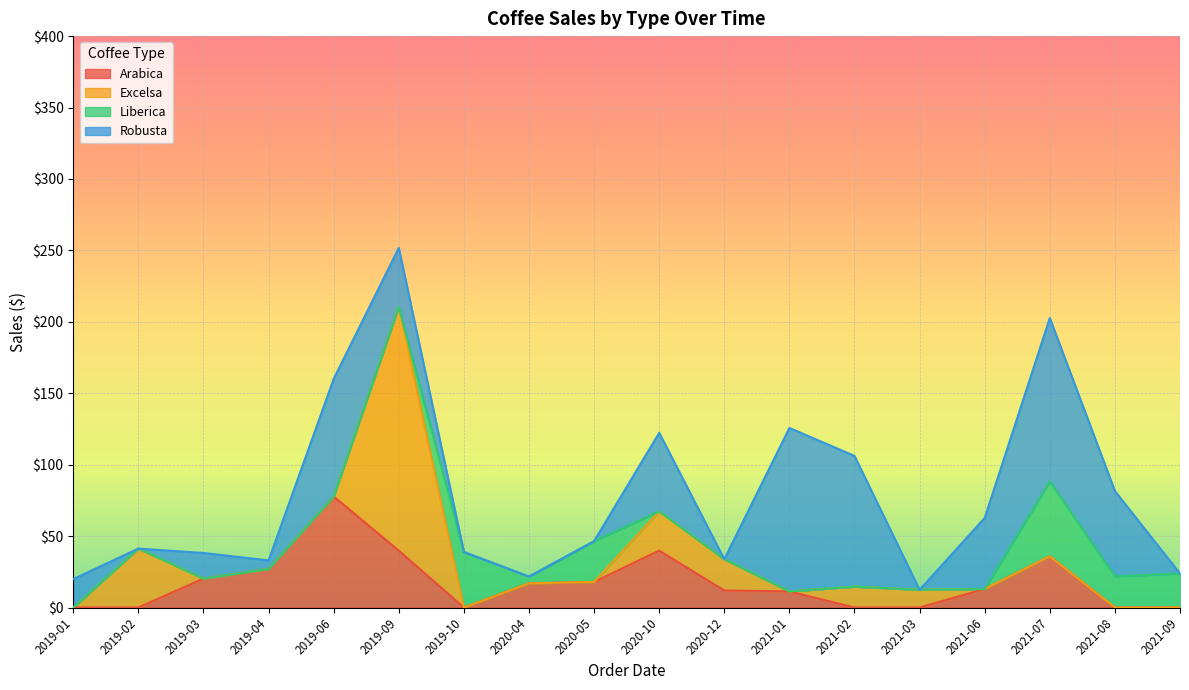

What is the difference between the maximum and second lowest values in the Arabica series?

77.7